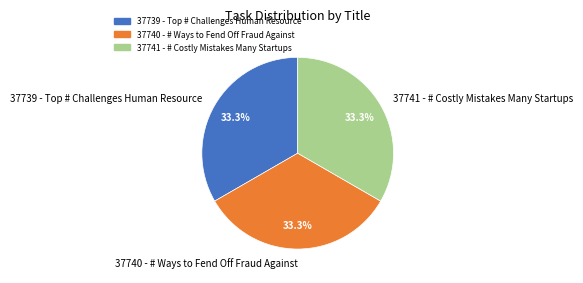

Does any single category account for the majority?

No